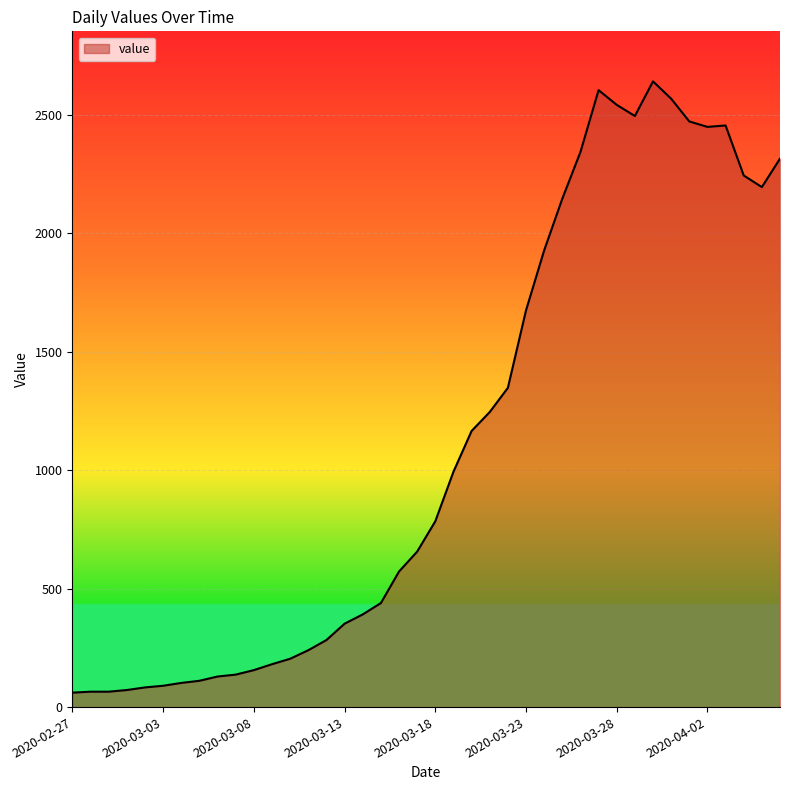

What is the minimum value shown in the chart?

61